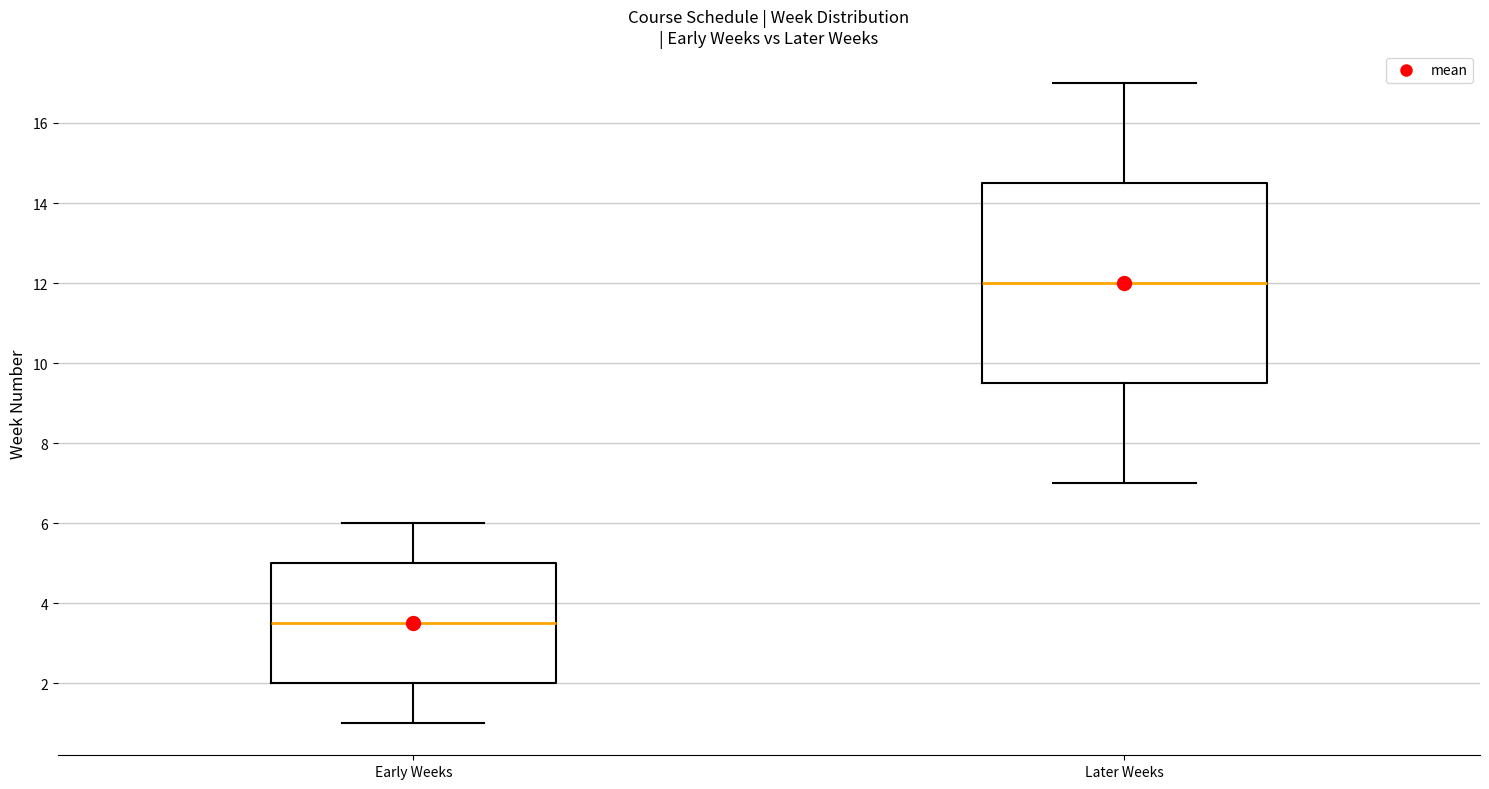

Reading left to right, transcribe this box plot: for each box, give where its median line is, the range the box spans, and where its two whiskers end, as read against the y-axis. The values are not printed on the chart, so give them approximately, as read against the axis.

Early Weeks: median 3.6, box 2.0 to 5.0, whiskers 1.0 to 6.0
Later Weeks: median 12.0, box 9.6 to 14.6, whiskers 7.0 to 17.0